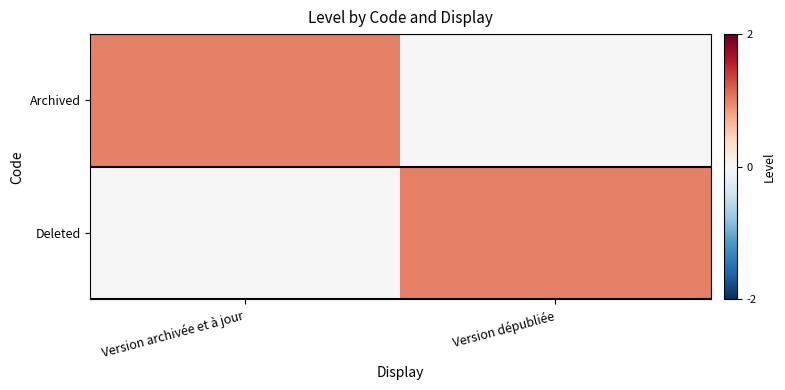

Reading left to right, list all the values displayed in this chart.

Archived: Version archivée et à jour=1	Version dépubliée=0
Deleted: Version archivée et à jour=0	Version dépubliée=1